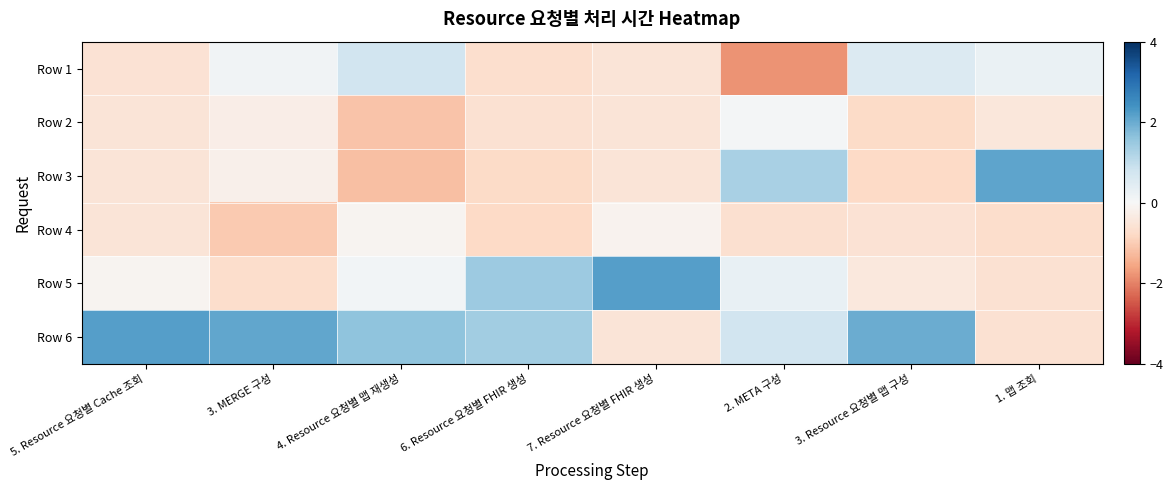

How many distinct data groups are displayed?

6